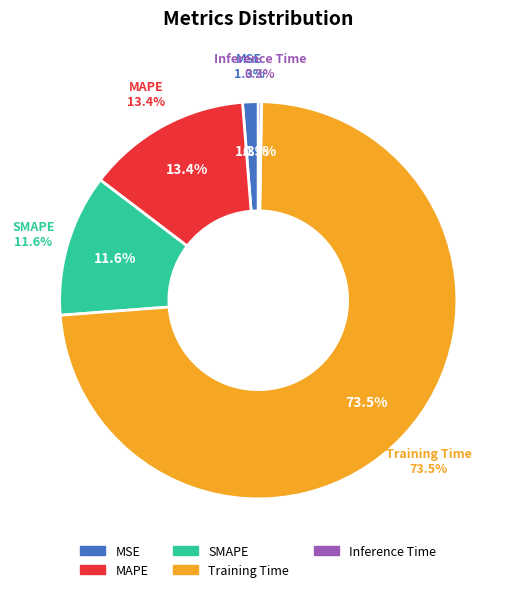

How many slices are in this pie chart?

5